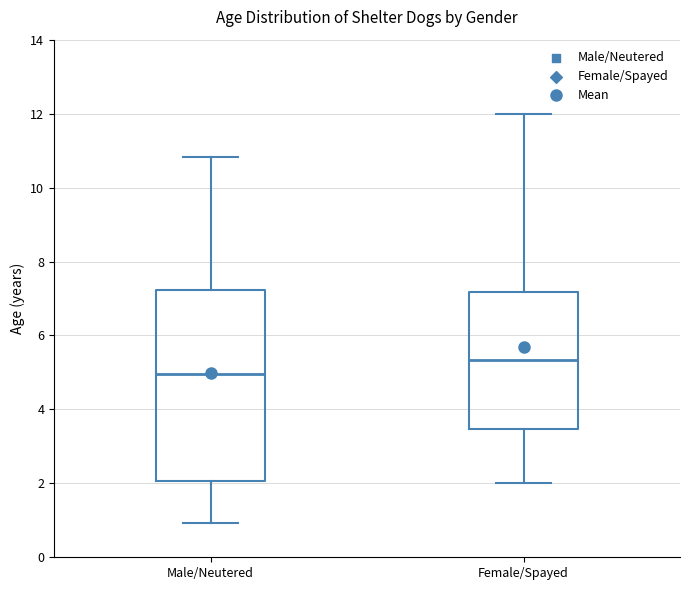

Where is the lower edge of the box for Male/Neutered on the y-axis? The values are not printed on the chart, so give them approximately, as read against the axis.

2.0